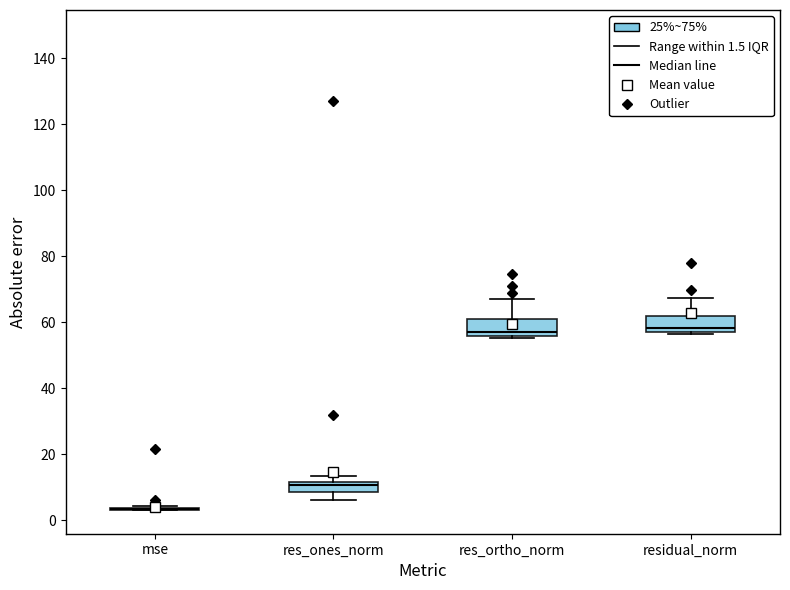

Where does the upper whisker of the box for residual_norm end on the y-axis? The values are not printed on the chart, so give them approximately, as read against the axis.

68